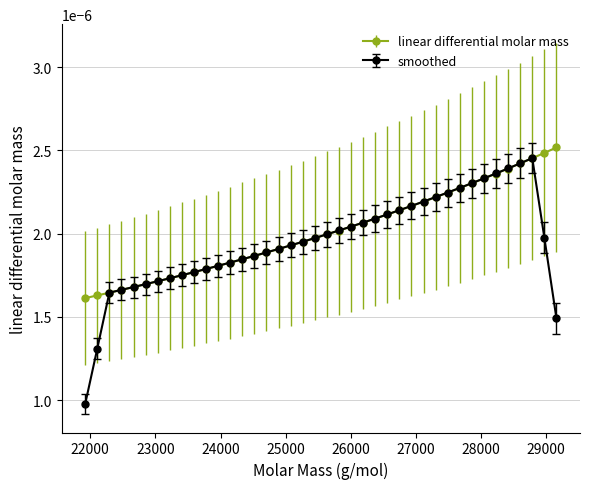

Which series has the widest spread of values?

smoothed